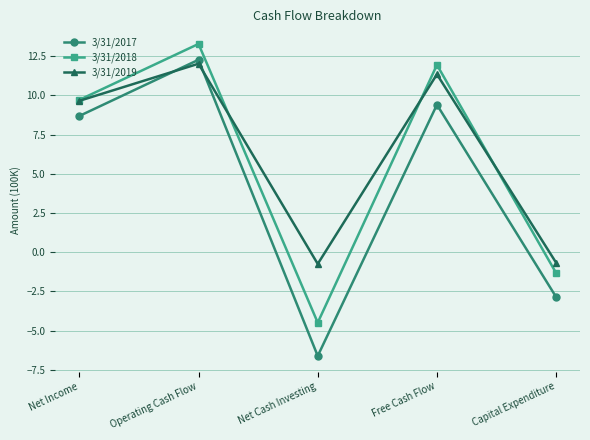

What is the lowest value of the 3/31/2017 series?

-6.6